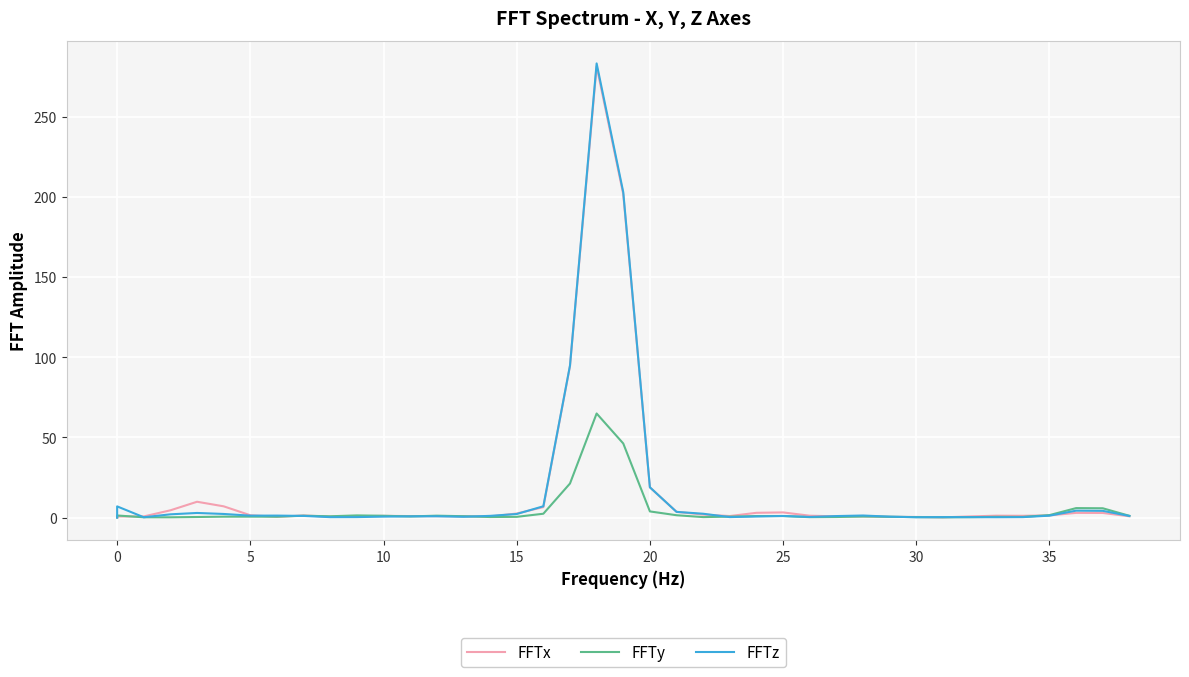

What are all the series names shown in the legend?

FFTx, FFTy, FFTz